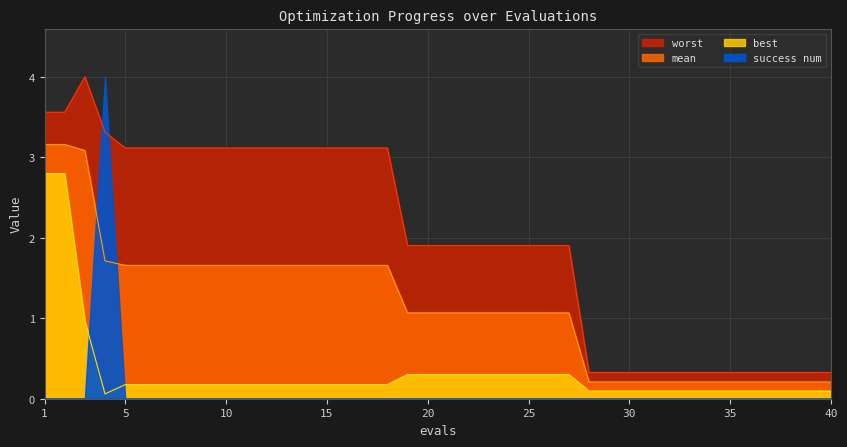

True or false: best and mean cross at least once.

False